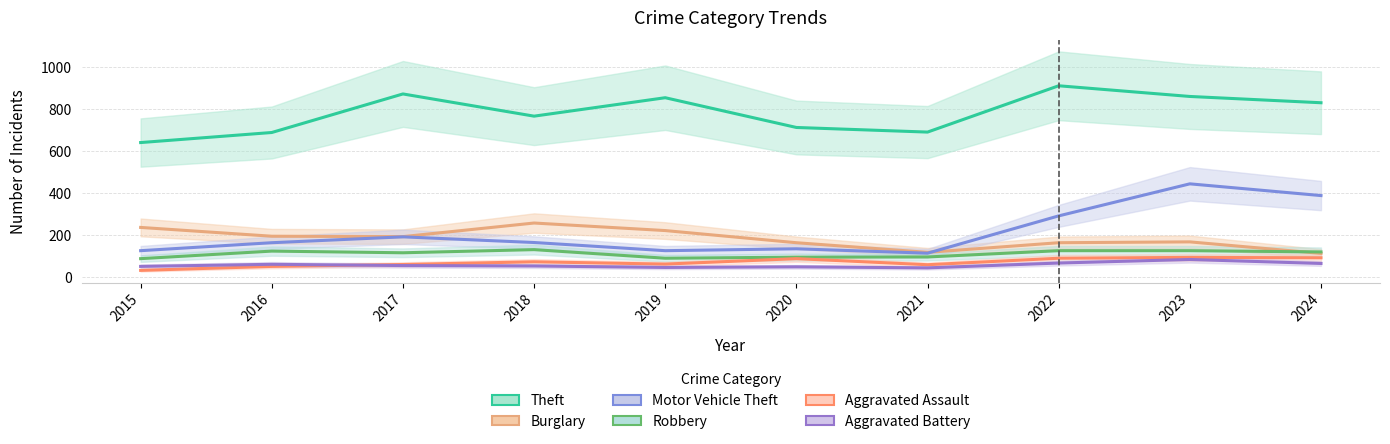

Where does the Motor Vehicle Theft series first go above 164?

2017